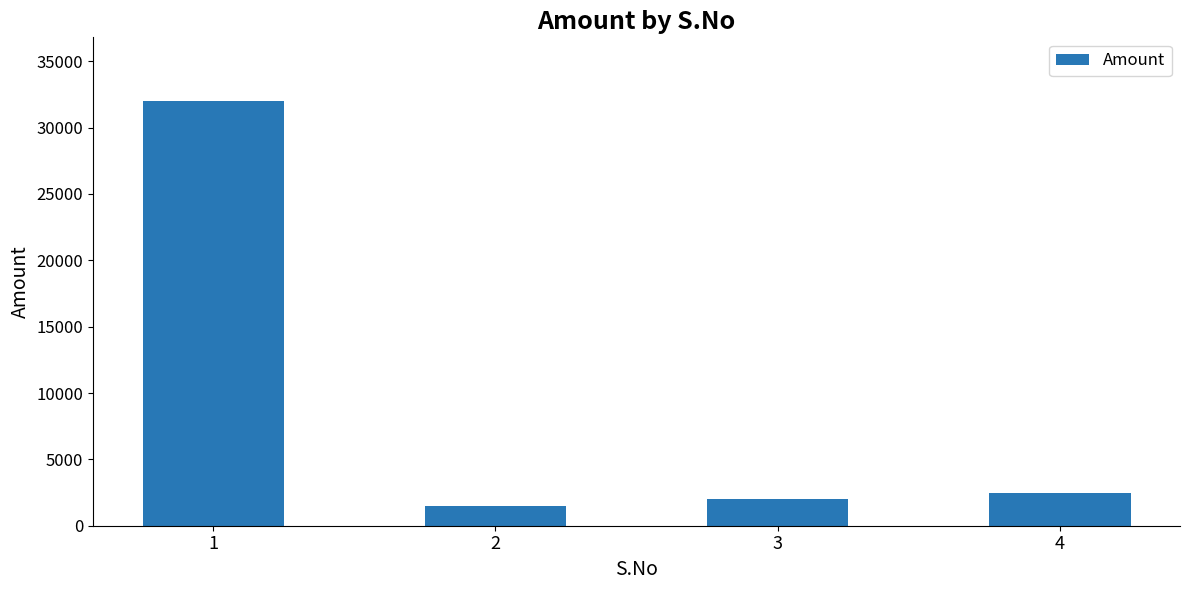

Reading left to right, extract all data points from this chart.

32000	1500	2000	2500